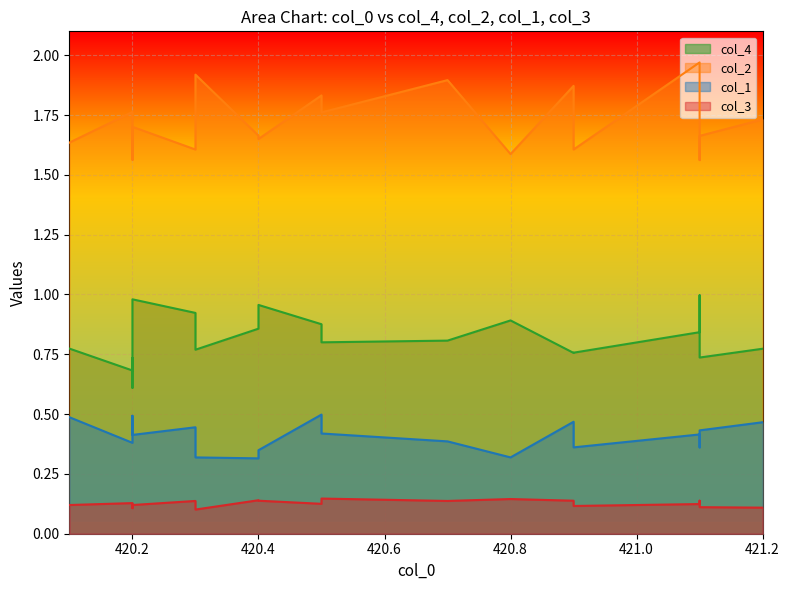

True or false: col_3 and col_2 intersect in this chart.

False